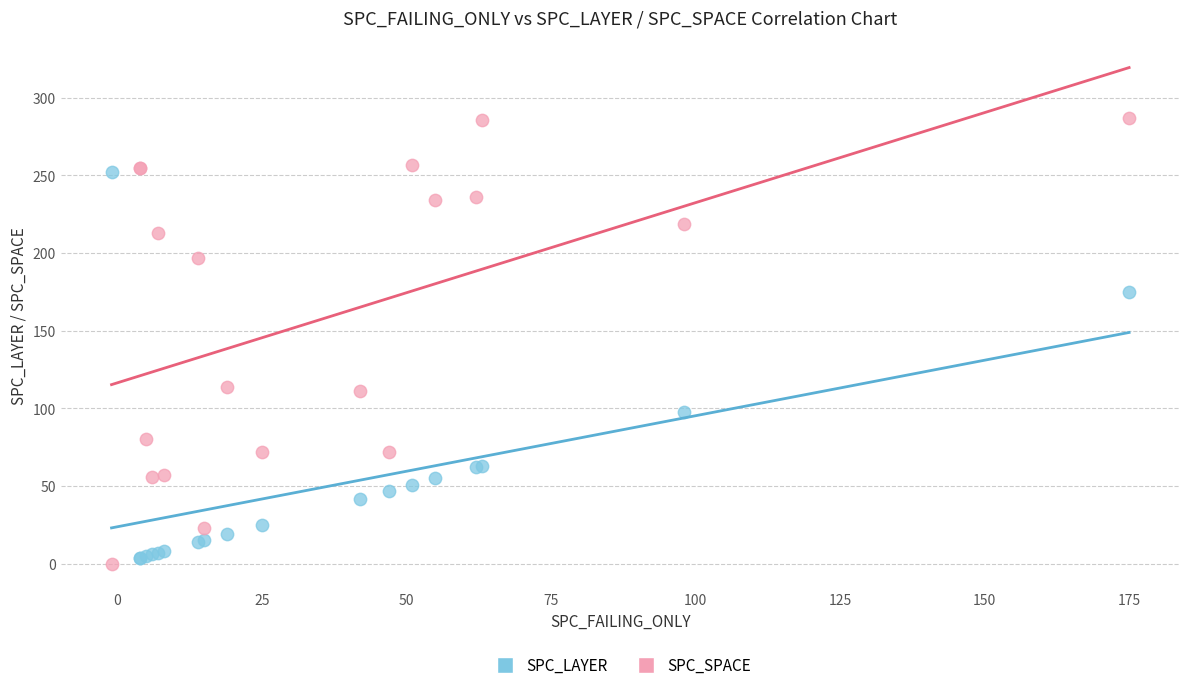

What are all the series names shown in the legend?

SPC_LAYER, SPC_SPACE